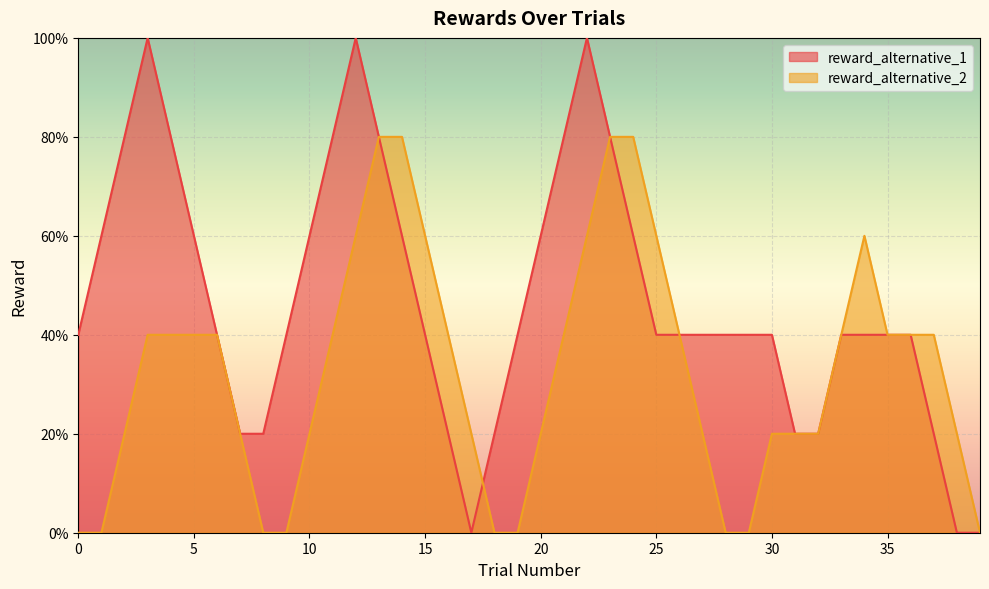

True or false: reward_alternative_1 and reward_alternative_2 intersect in this chart.

True